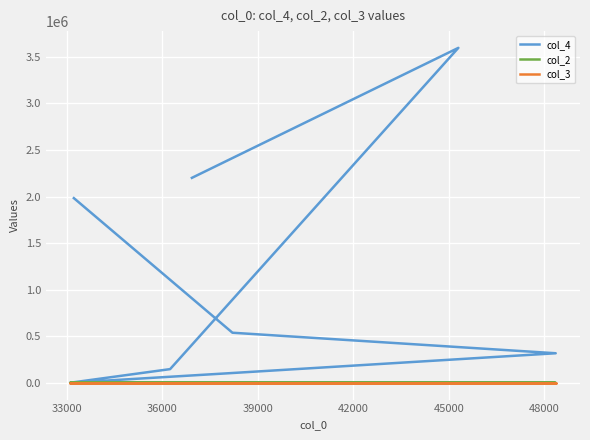

Is the value of col_4 at 48000 greater than the value of col_3 at 48000?

Yes